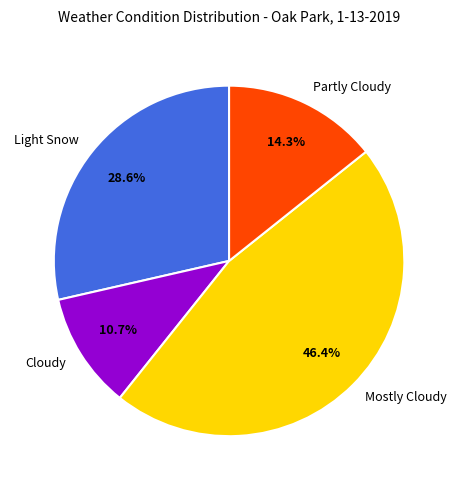

The Cloudy slice represents 11% of the pie. True or false?

True